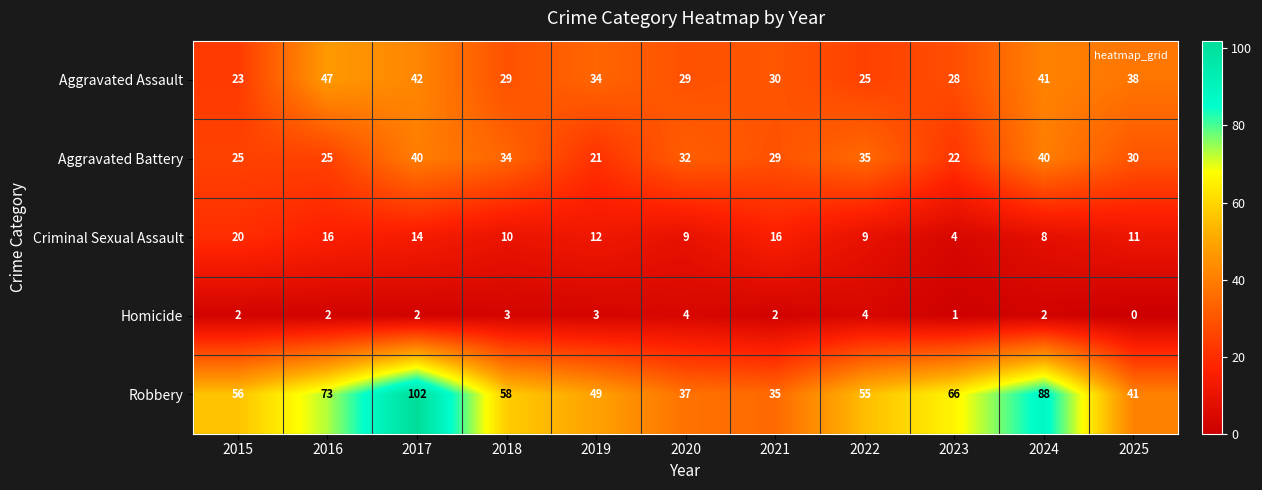

Between 2016 and 2022, which series saw the biggest shift?

Aggravated Assault